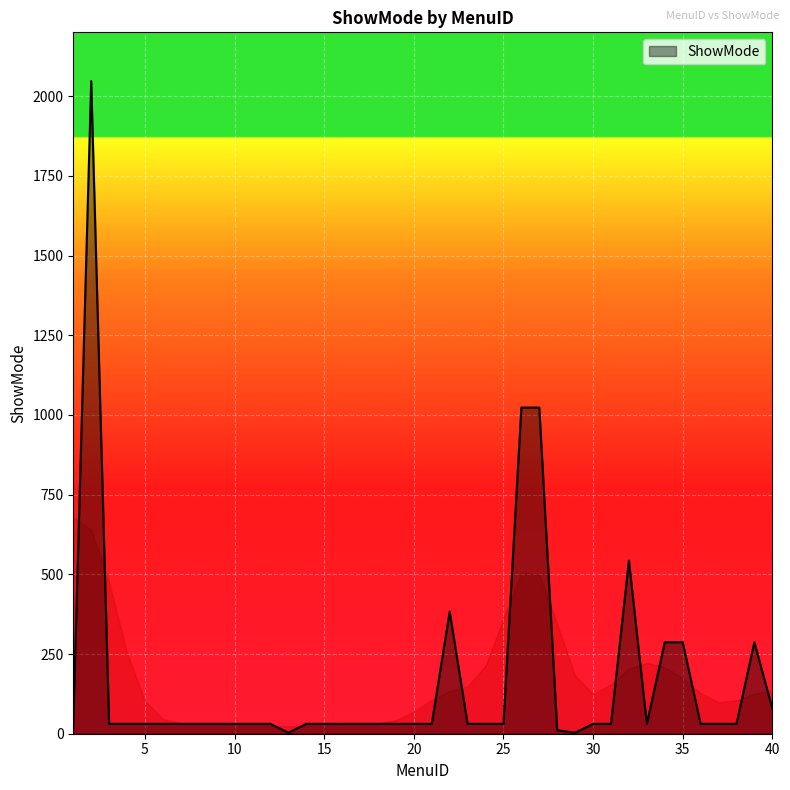

What is the greatest value displayed?

2047